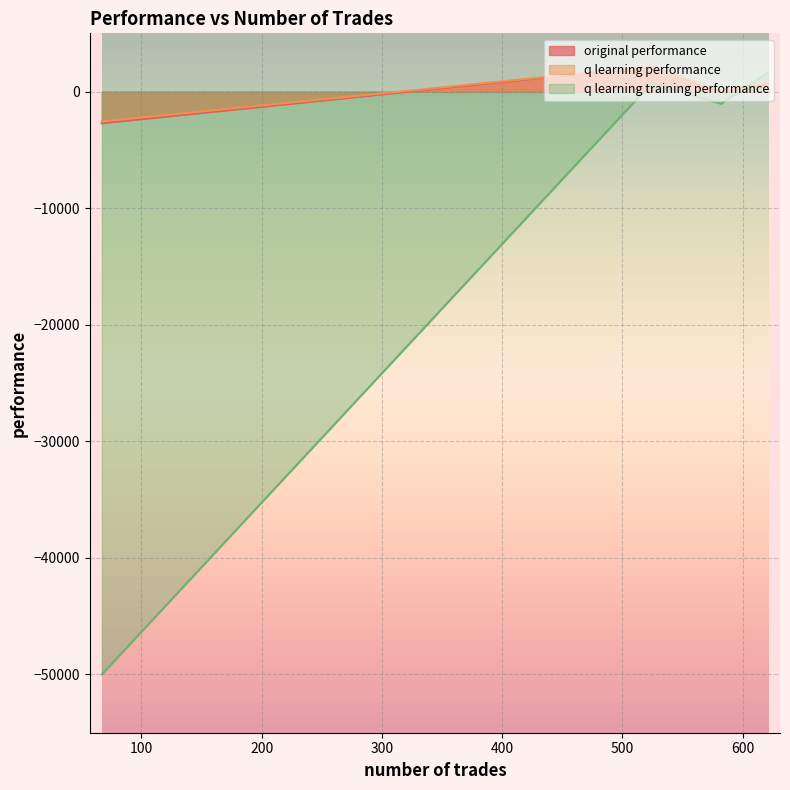

How many intersections are there between q learning training performance and original performance?

1